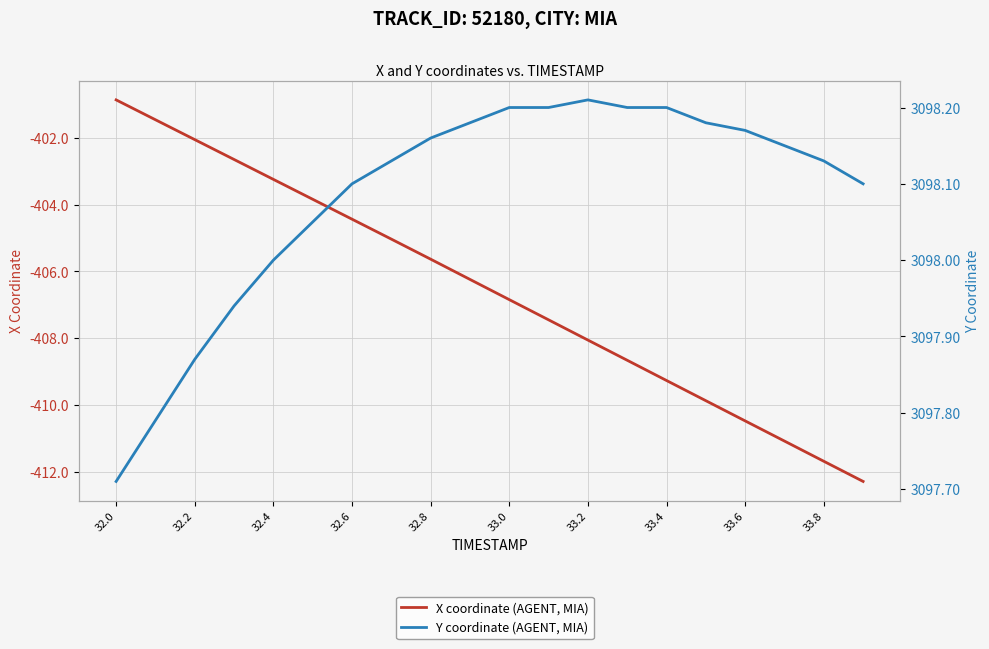

What is the difference between the second highest and second lowest values in the Y coordinate (AGENT, MIA) series?

0.4